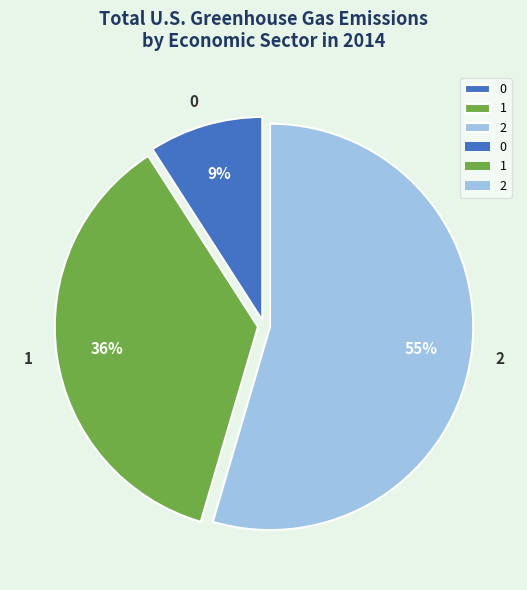

To the nearest percent, what is the combined percentage of 1 and 0?

45%